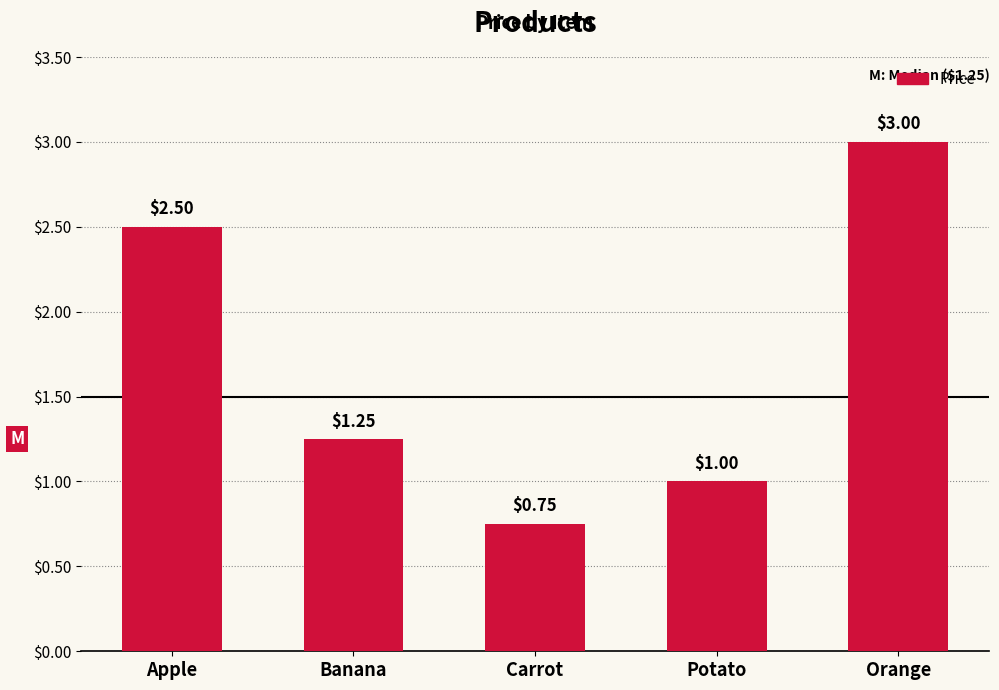

At which label is the value closest to 1?

Potato